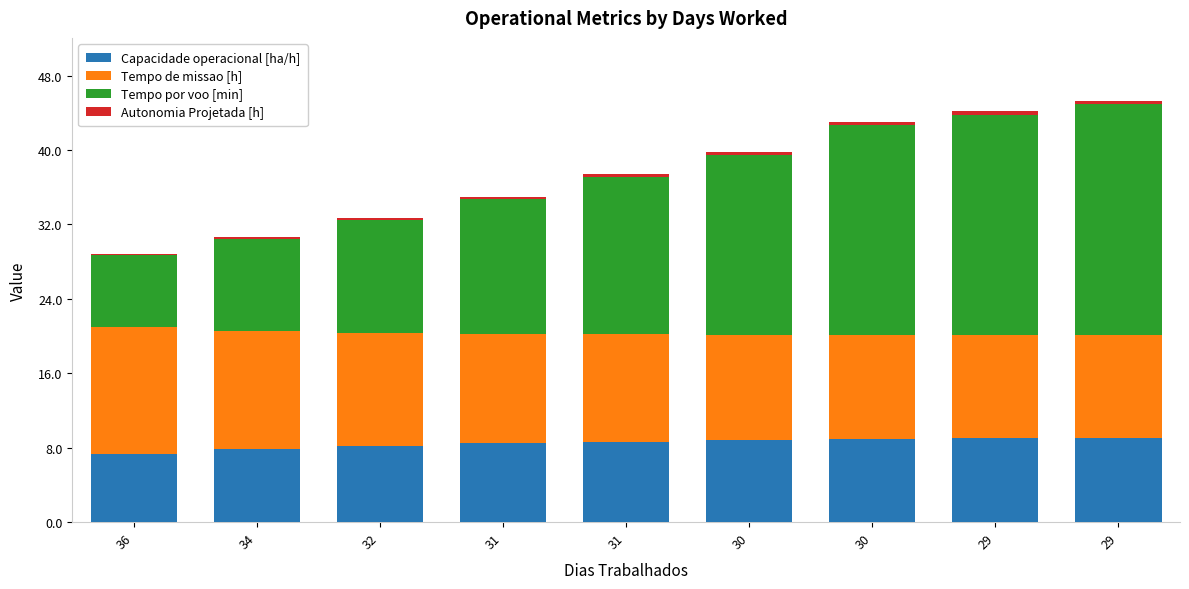

Count the number of categories in the chart.

9